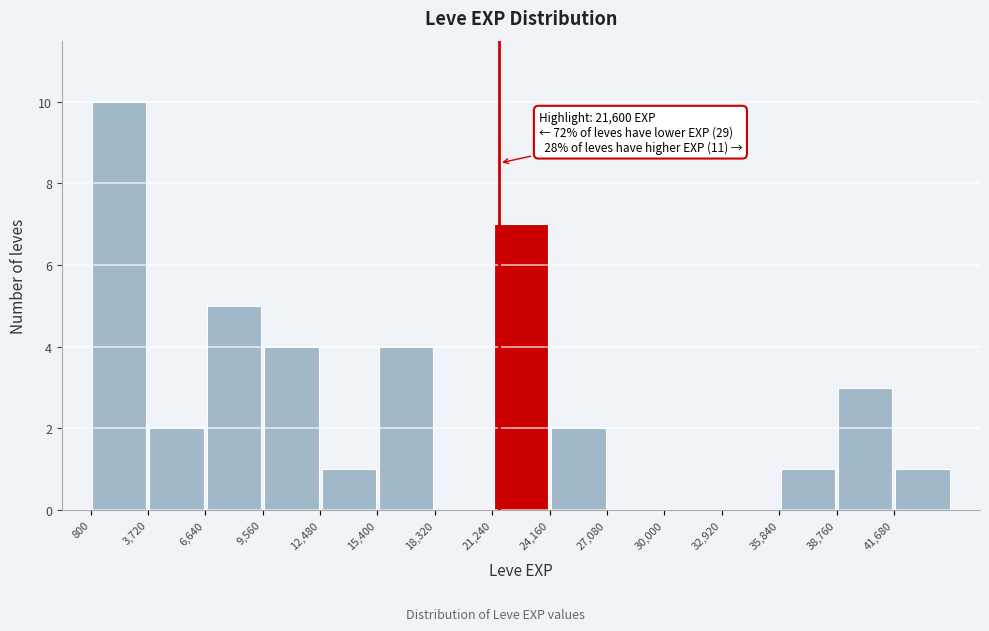

Over which range of the x-axis is the bar tallest?

1000 to 3500